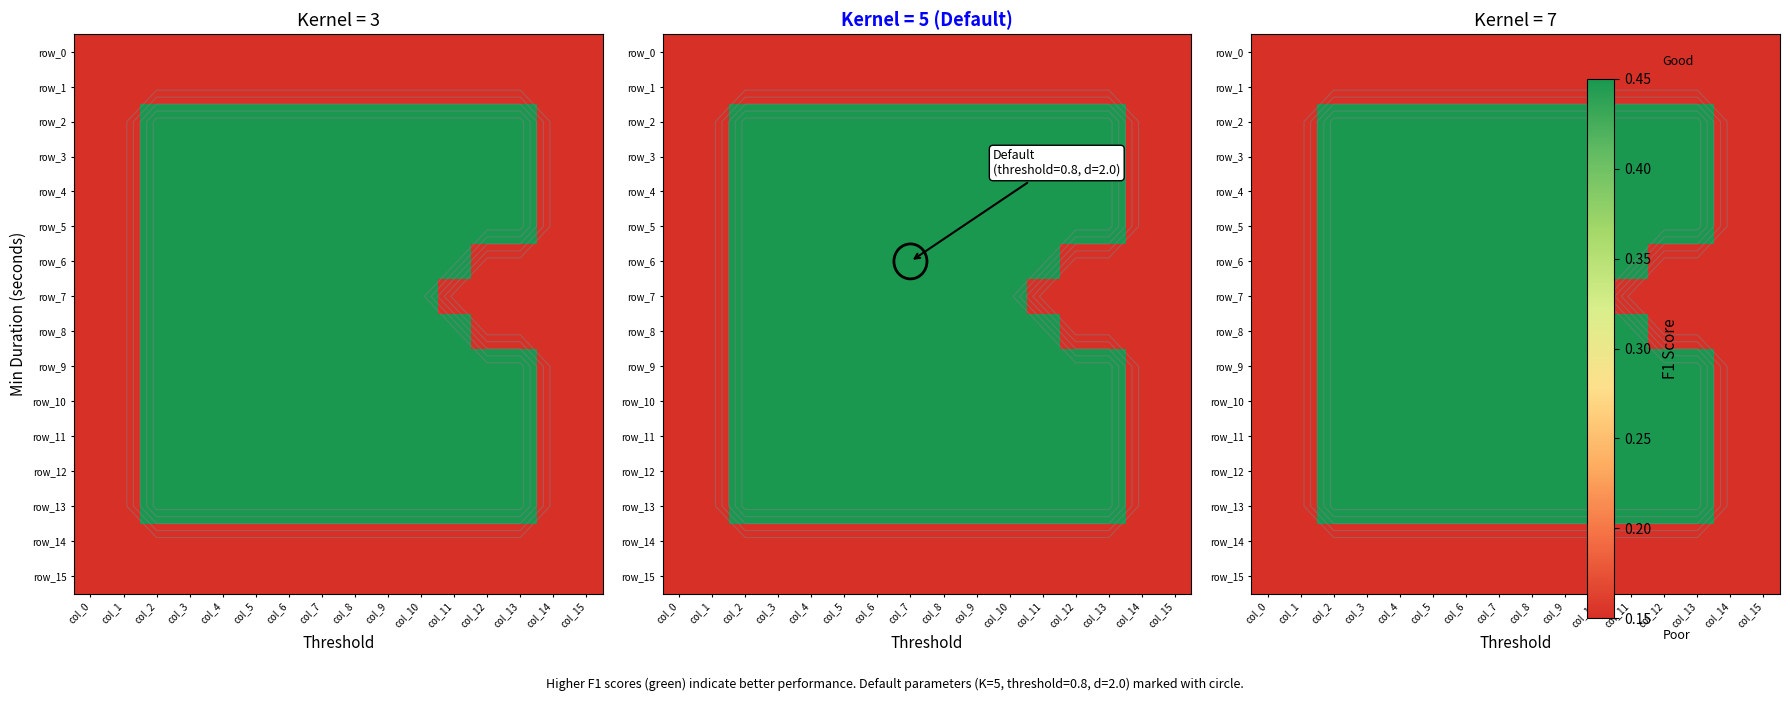

Is it true that row_1 equals 0.1 at col_12?

True